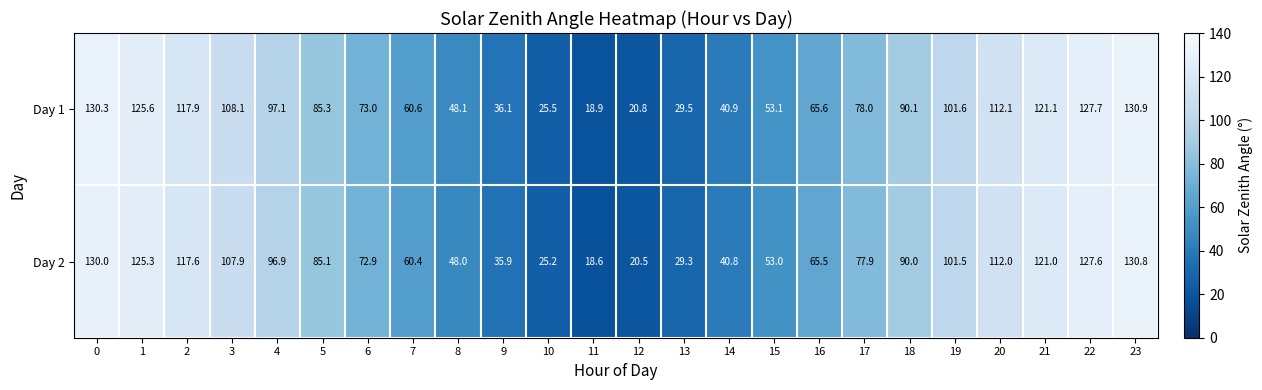

Which series changed the most between 11 and 23?

Day 2